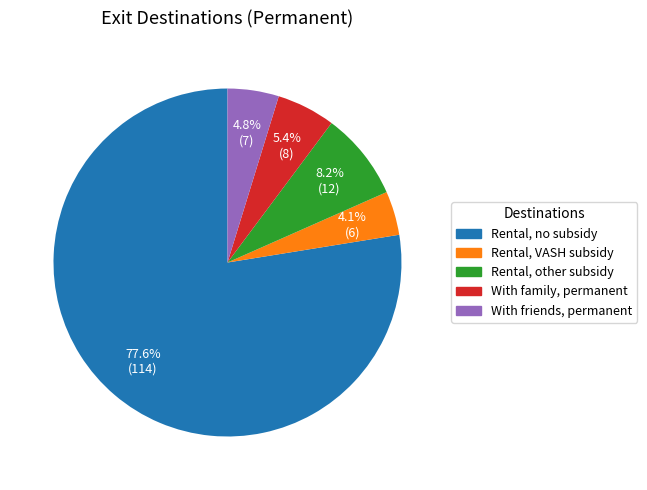

Does any single category account for the majority?

Yes